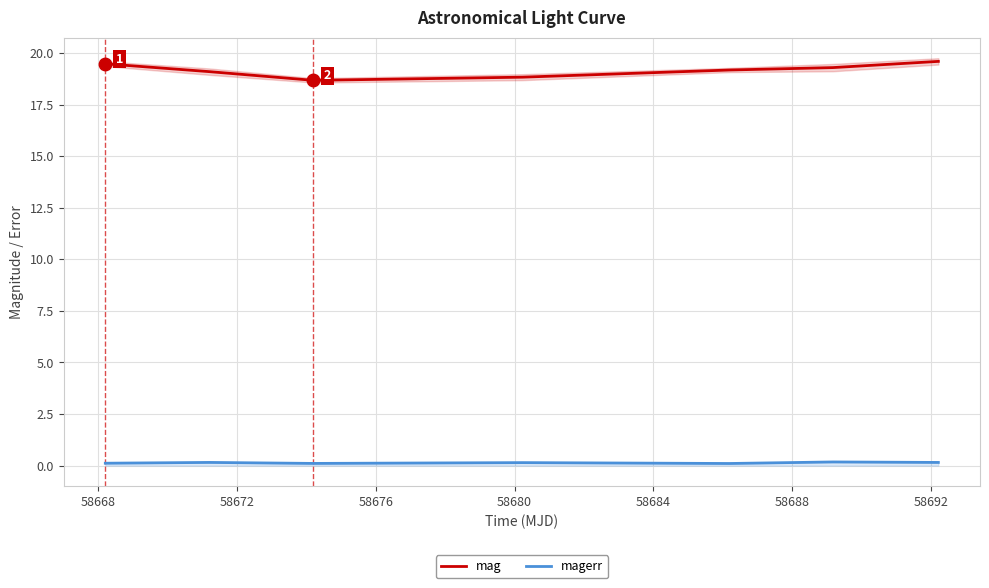

True or false: mag and magerr intersect in this chart.

False